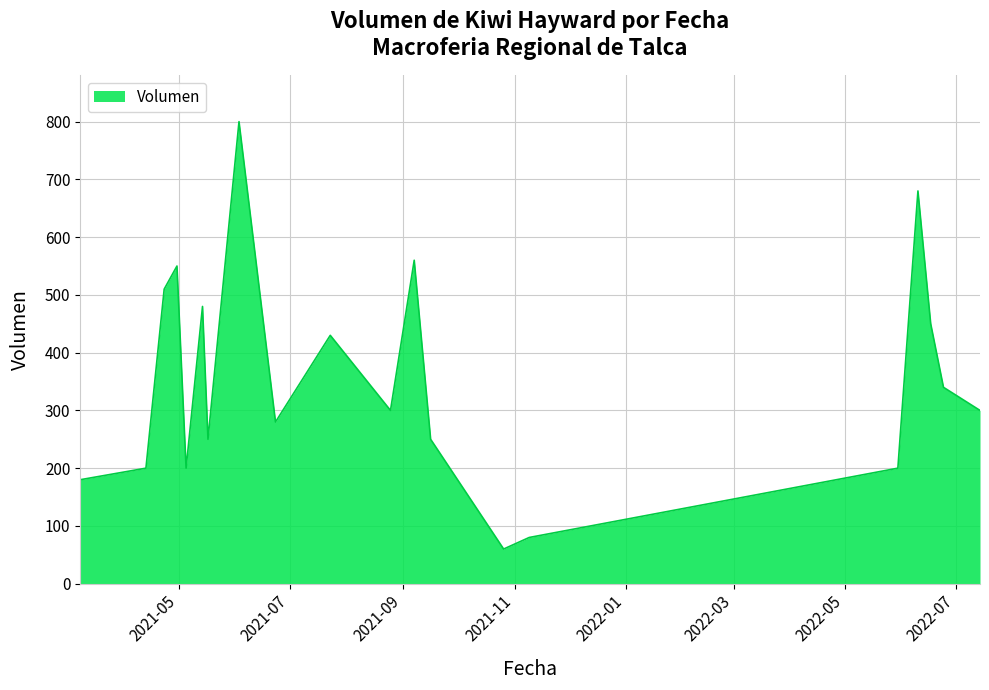

Count the number of data series in this chart.

1